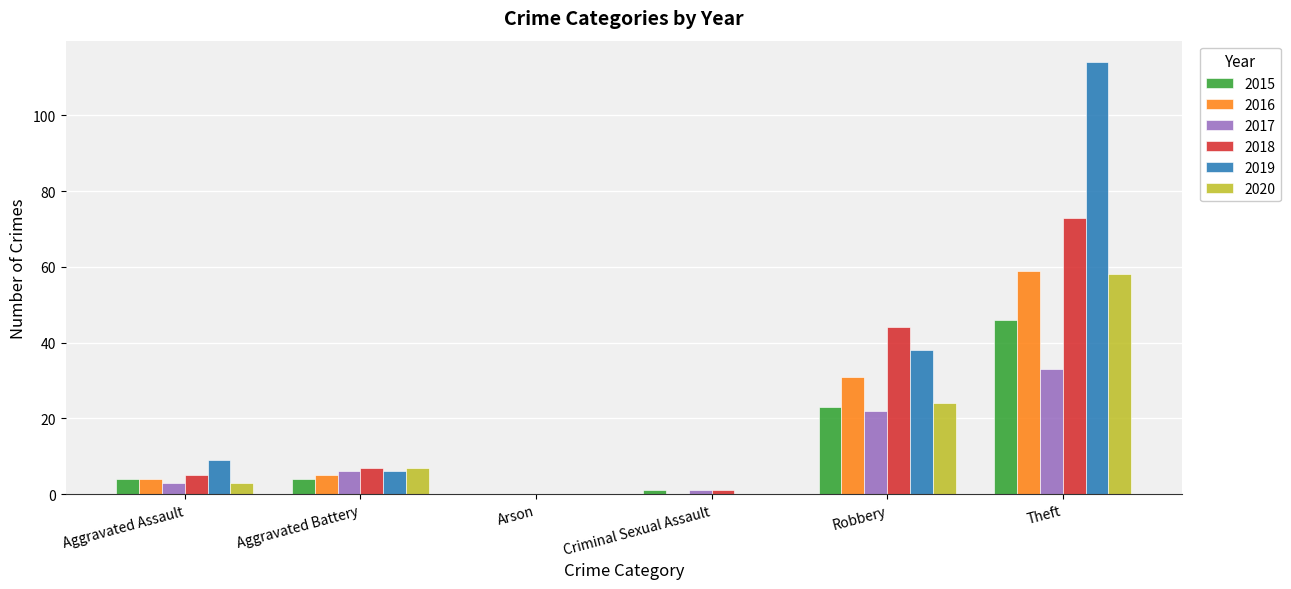

What is the approximate value of 2015 at Theft, to the nearest 5?

45